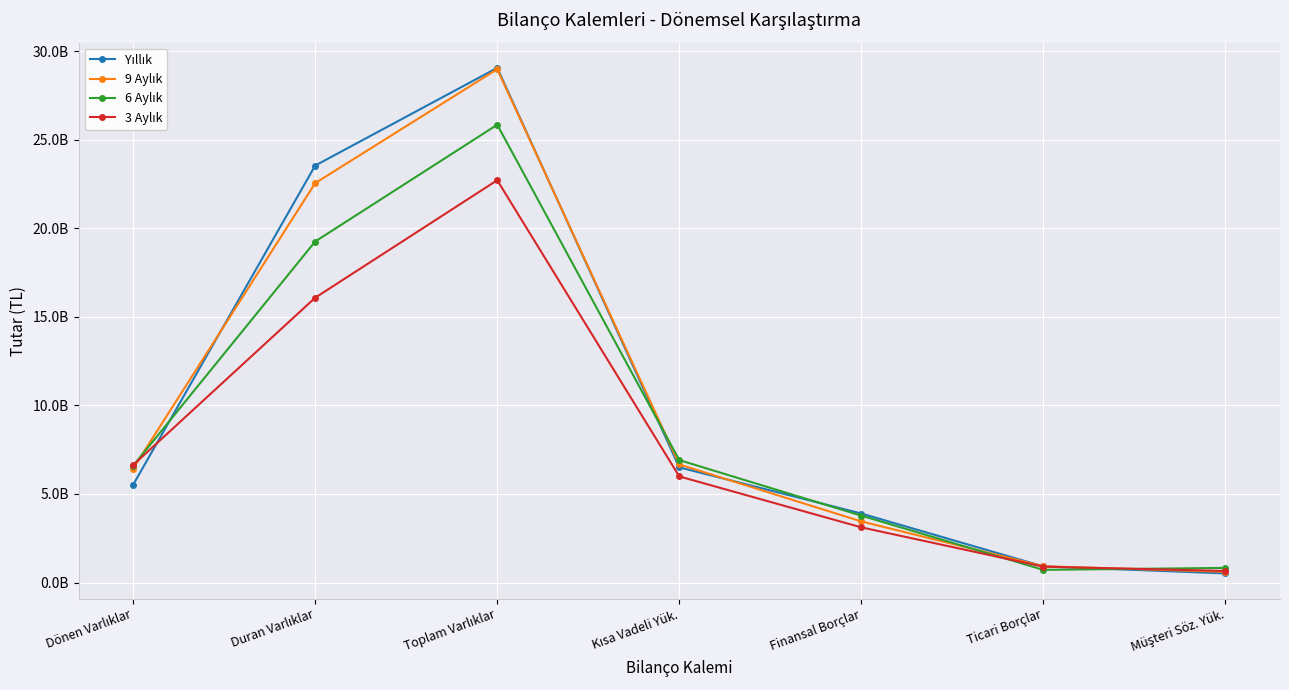

What is the sum of all 3 Aylık values?

56104029748